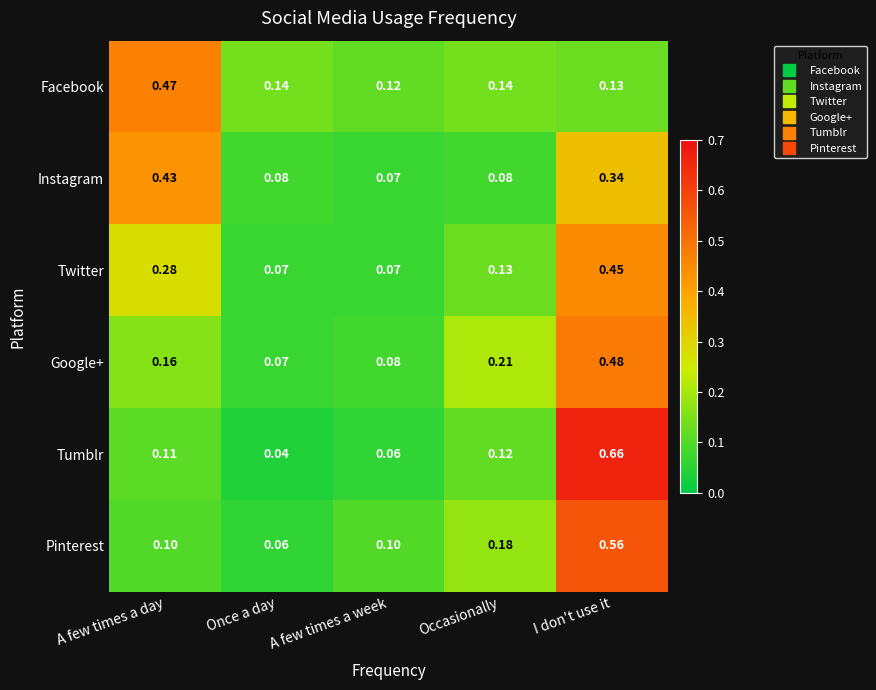

Between A few times a day and Once a day, which series saw the biggest shift?

Instagram